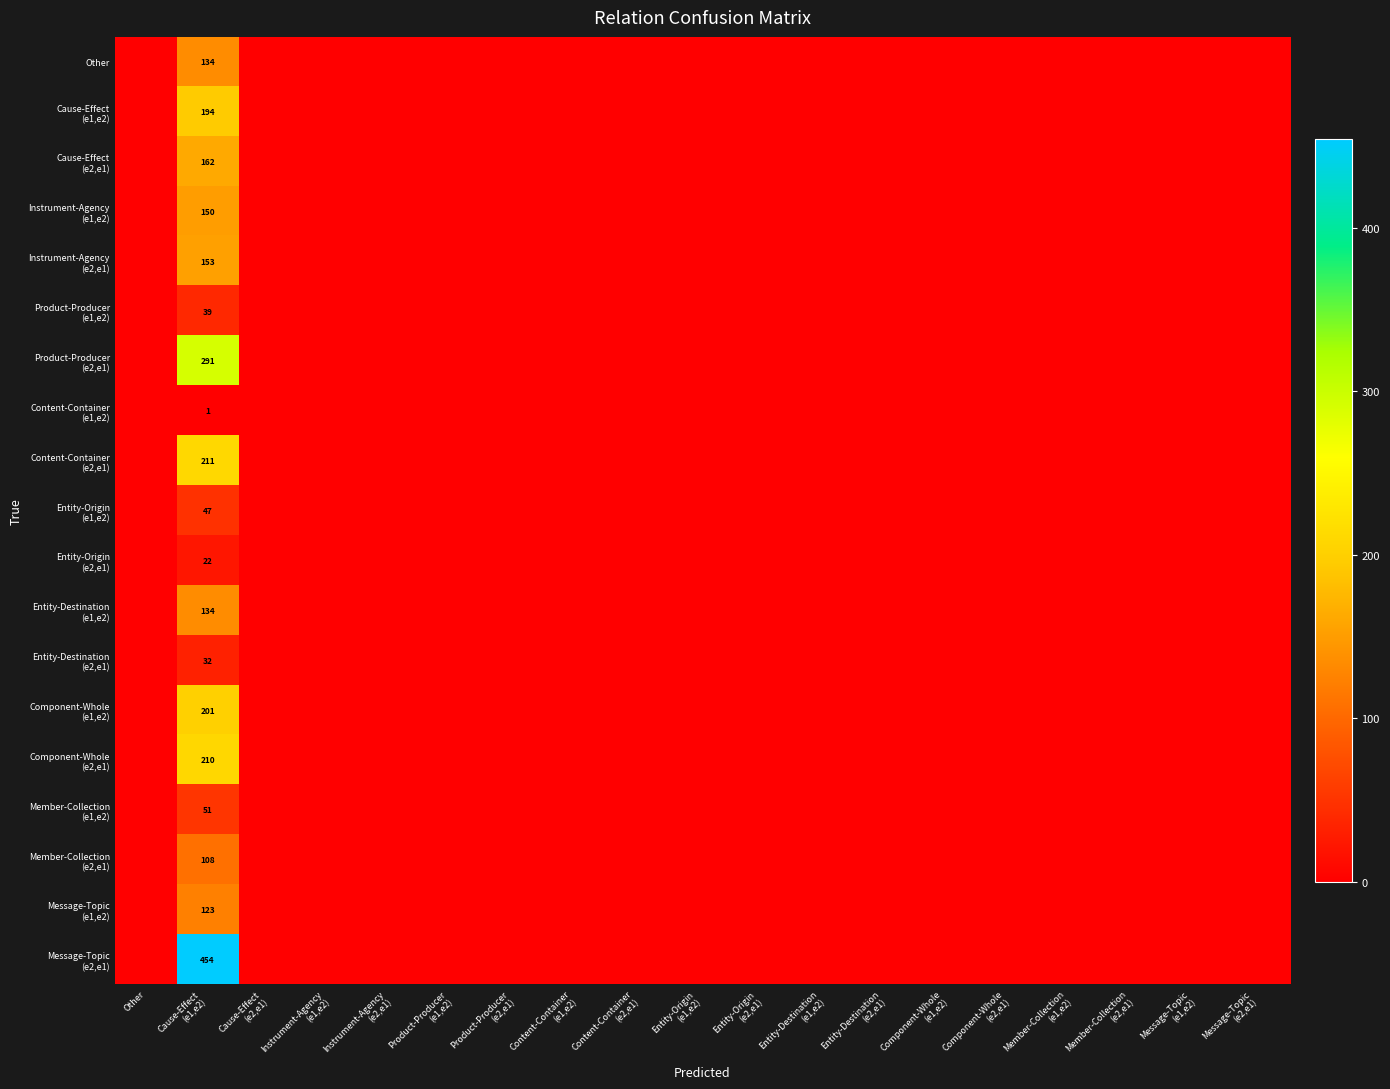

Is it true that Cause-Effect (e2,e1) equals 0 at Entity-Destination (e1,e2)?

True